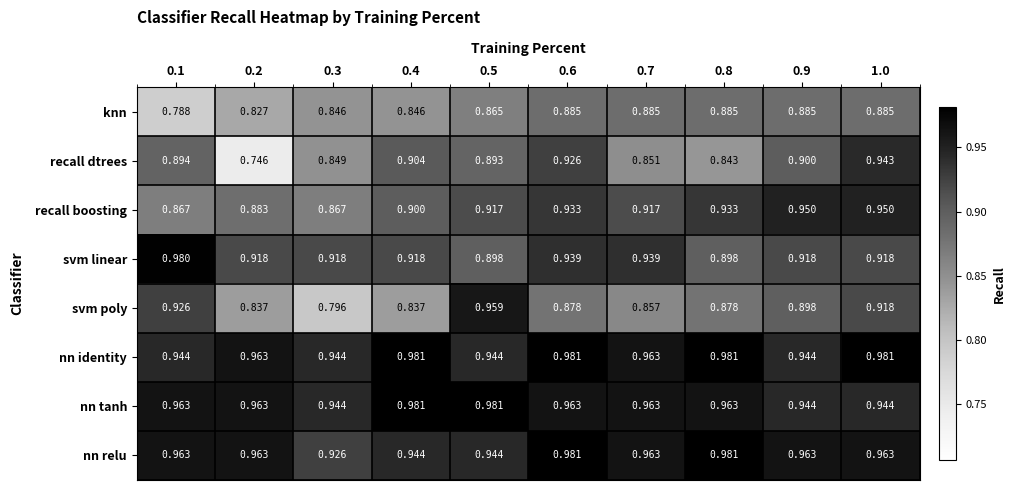

Which series has the largest total across all categories?

nn identity